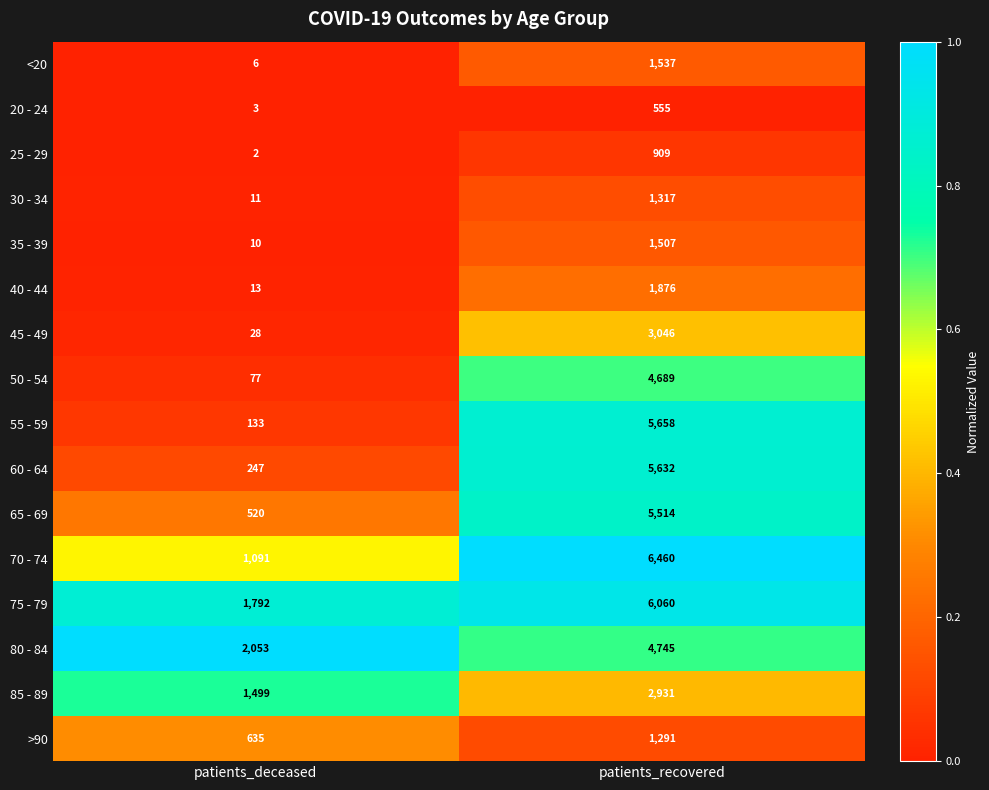

What is the sum of the 35 - 39 values at patients_recovered and patients_deceased?

1517